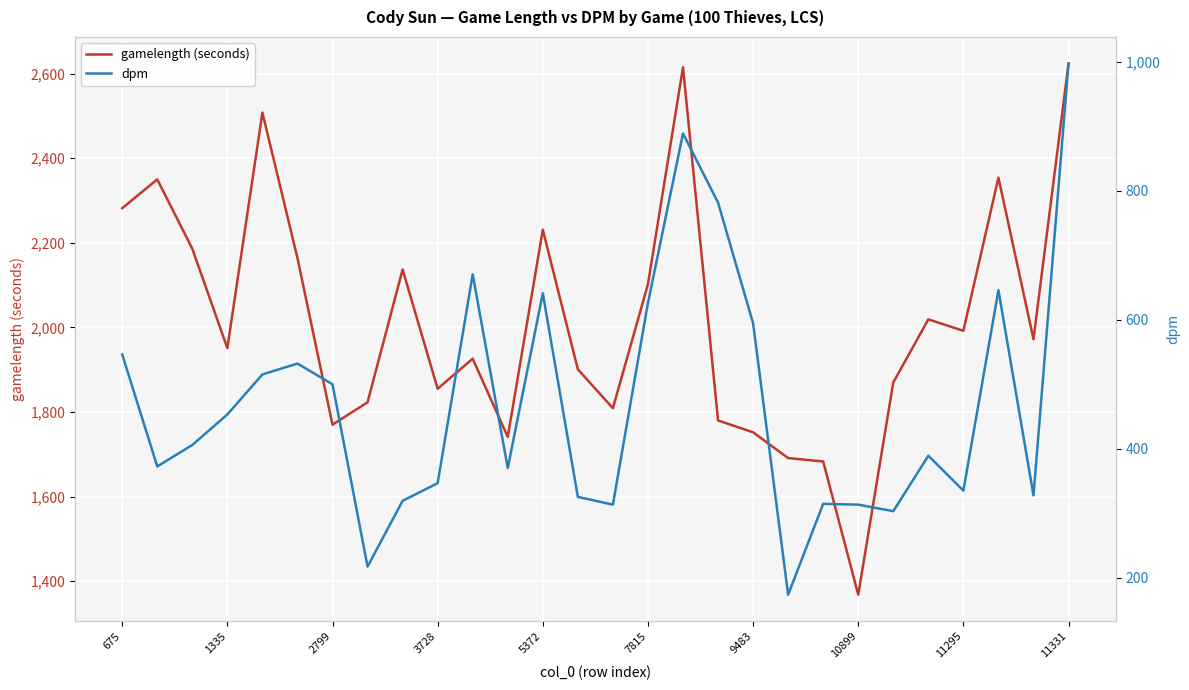

True or false: gamelength (seconds) has more than 1 points higher than both neighbors.

True